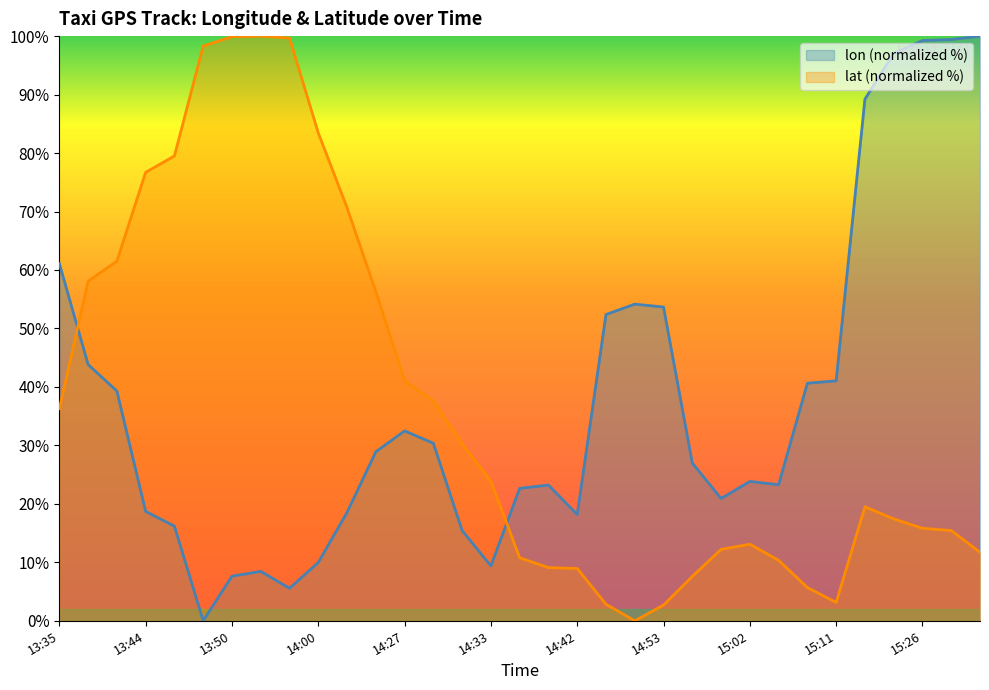

Rank the series by their average value, from lowest to highest.

lat (line), lon (line)